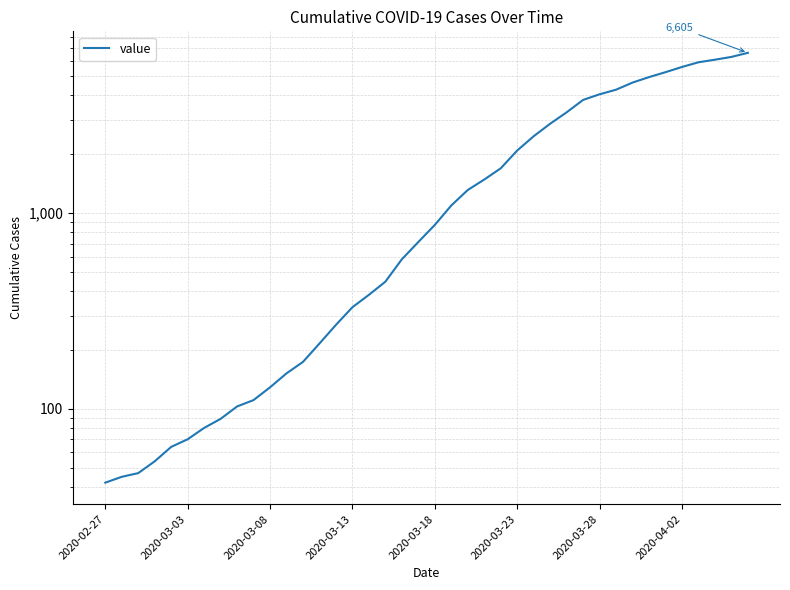

What is the value of the 8th point from the left?

89